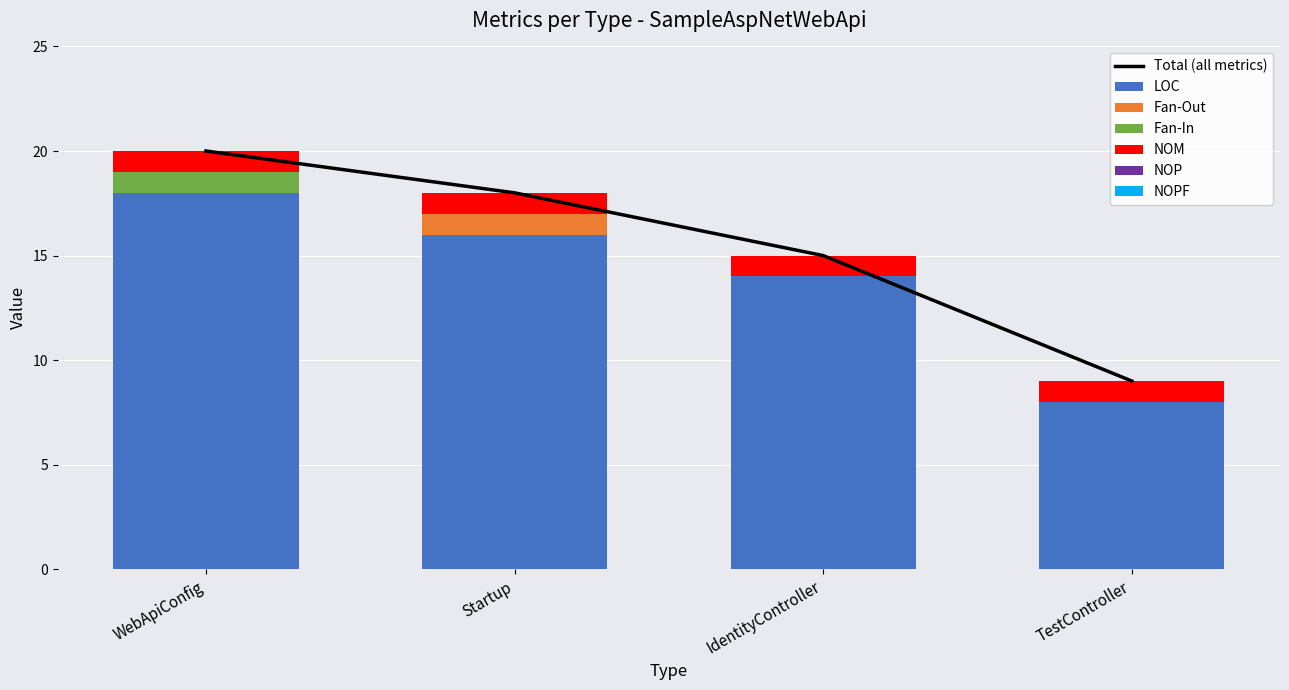

How many values in the Fan-In series exceed 0?

1